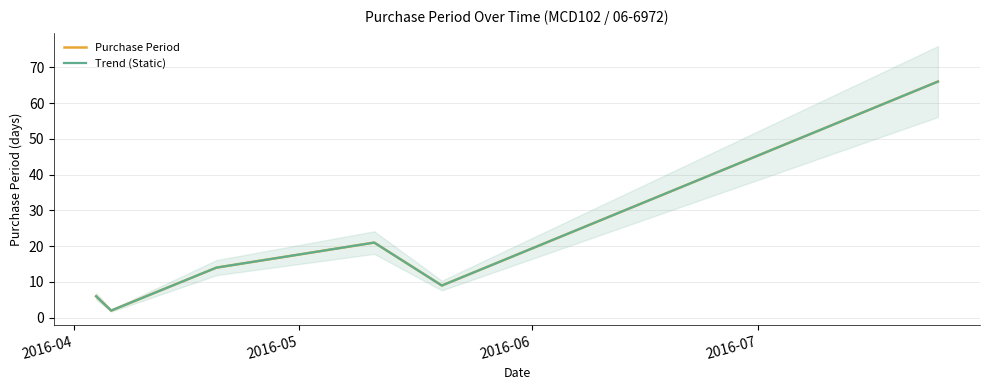

Reading left to right, list all the values displayed in this chart.

Purchase Period: 6	2	14	21	9	66
Trend (Static): 6	2	14	21	9	66